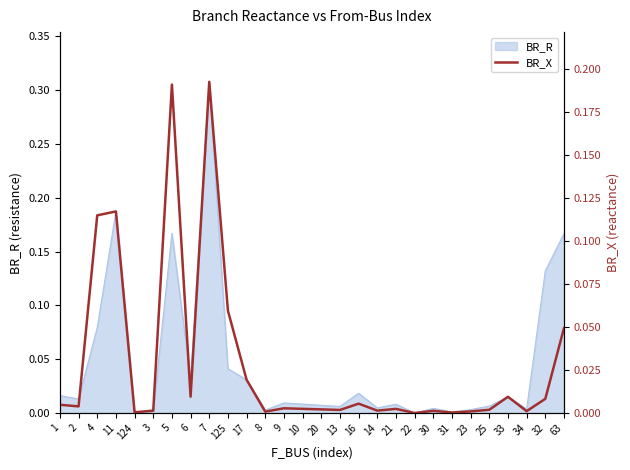

The value of BR_R at 124 is 0.0. True or false?

True